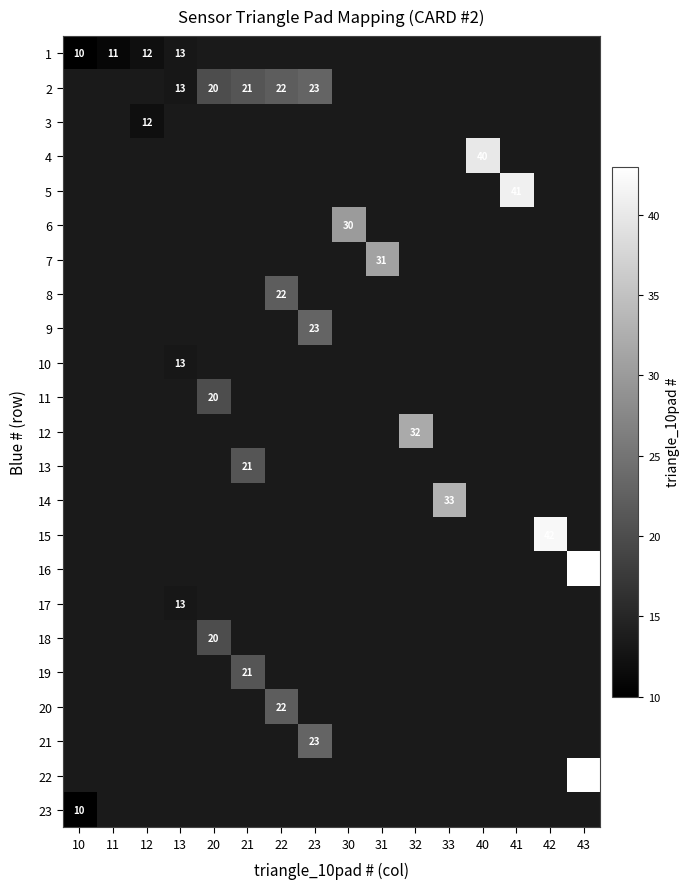

What is the smallest value displayed?

10.0